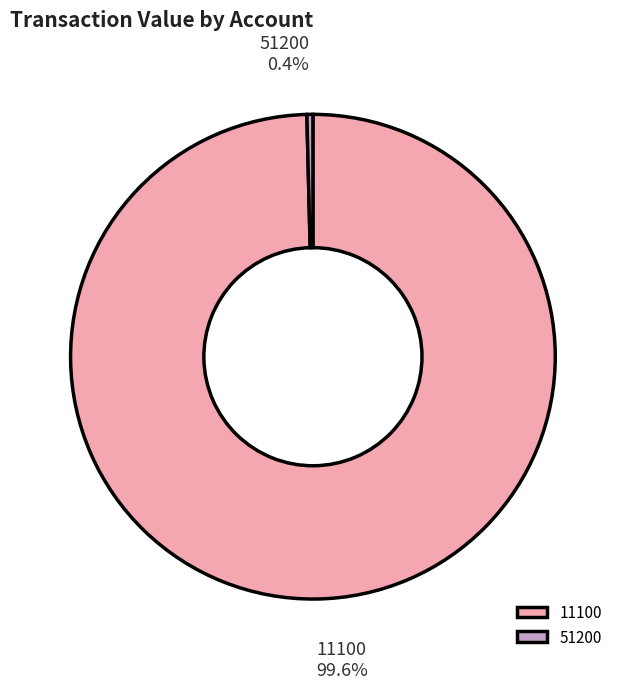

Which slice represents more than half of the pie?

11100